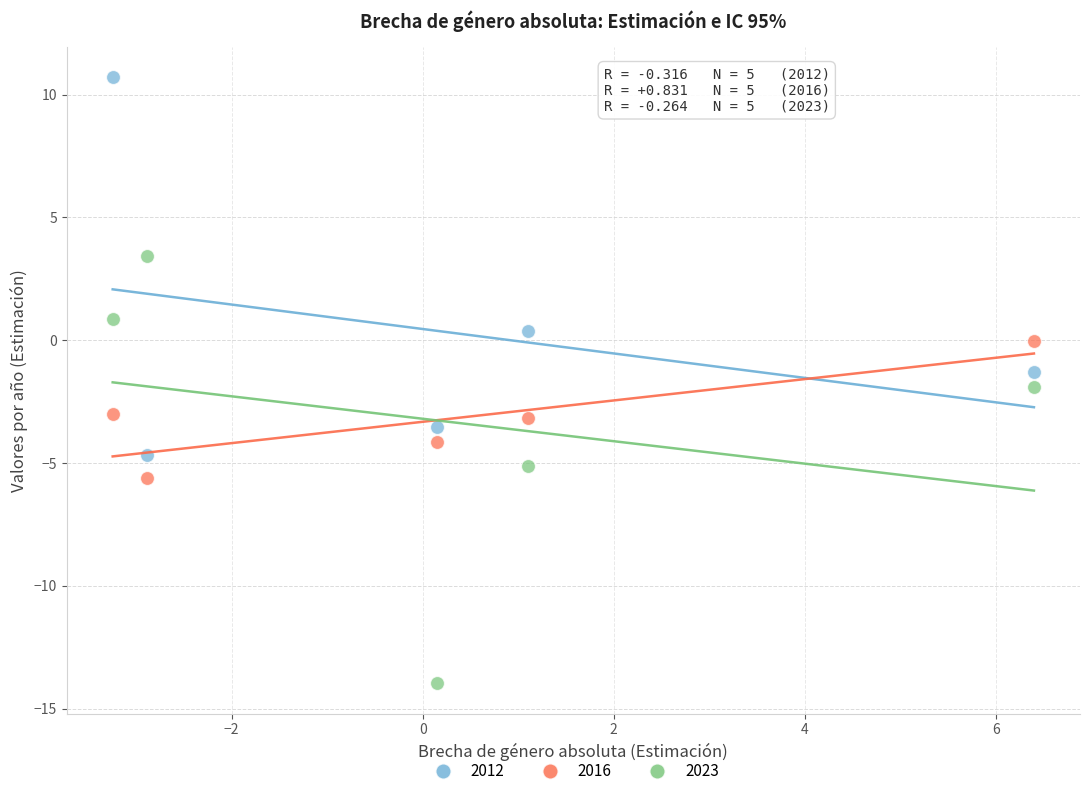

What are all the series names shown in the legend?

2012, 2016, 2023